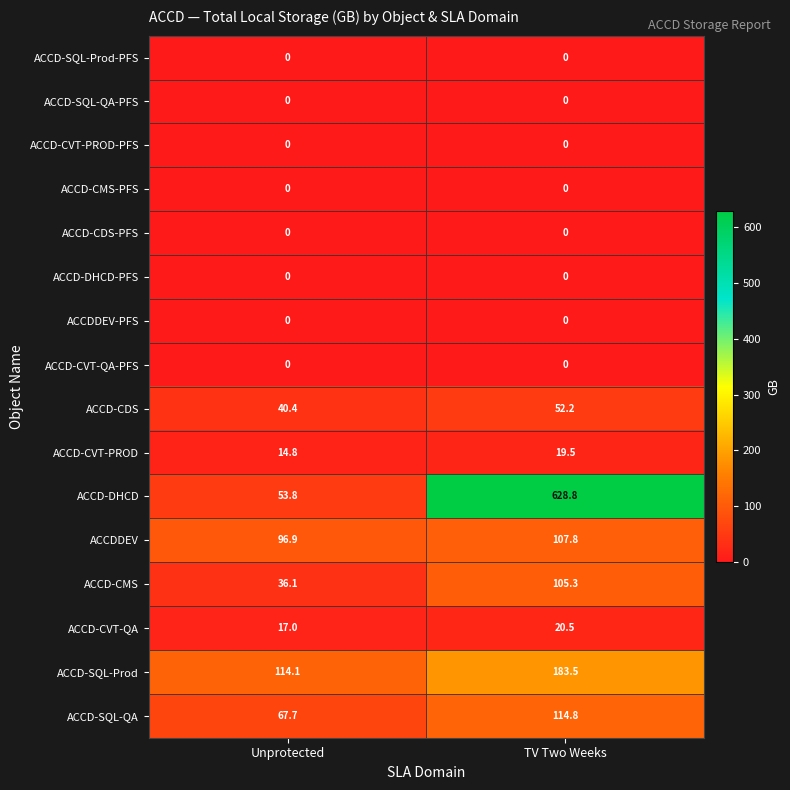

At which label does ACCD-DHCD first exceed 628?

TV Two Weeks